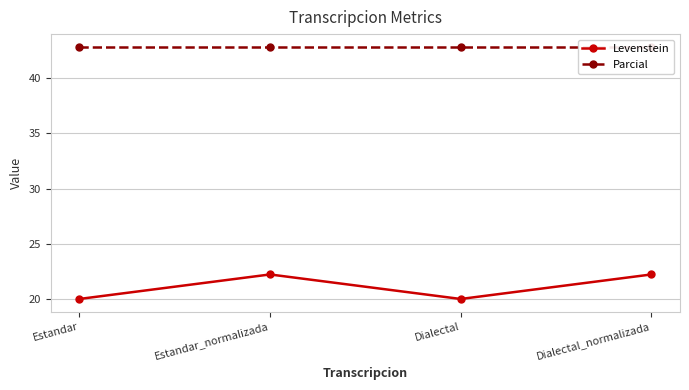

Reading right to left, what are all the values shown in this chart?

Levenstein: Dialectal_normalizada=22.2	Dialectal=20.0	Estandar_normalizada=22.2	Estandar=20.0
Parcial: Dialectal_normalizada=42.9	Dialectal=42.9	Estandar_normalizada=42.9	Estandar=42.9